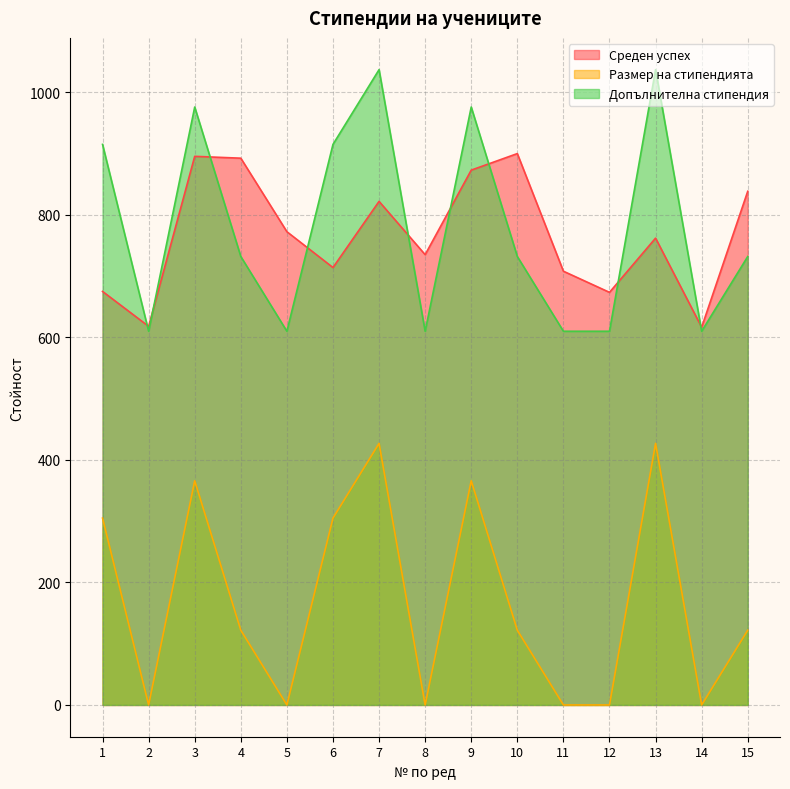

What is the sum of all Размер на стипендията values?

11712.0